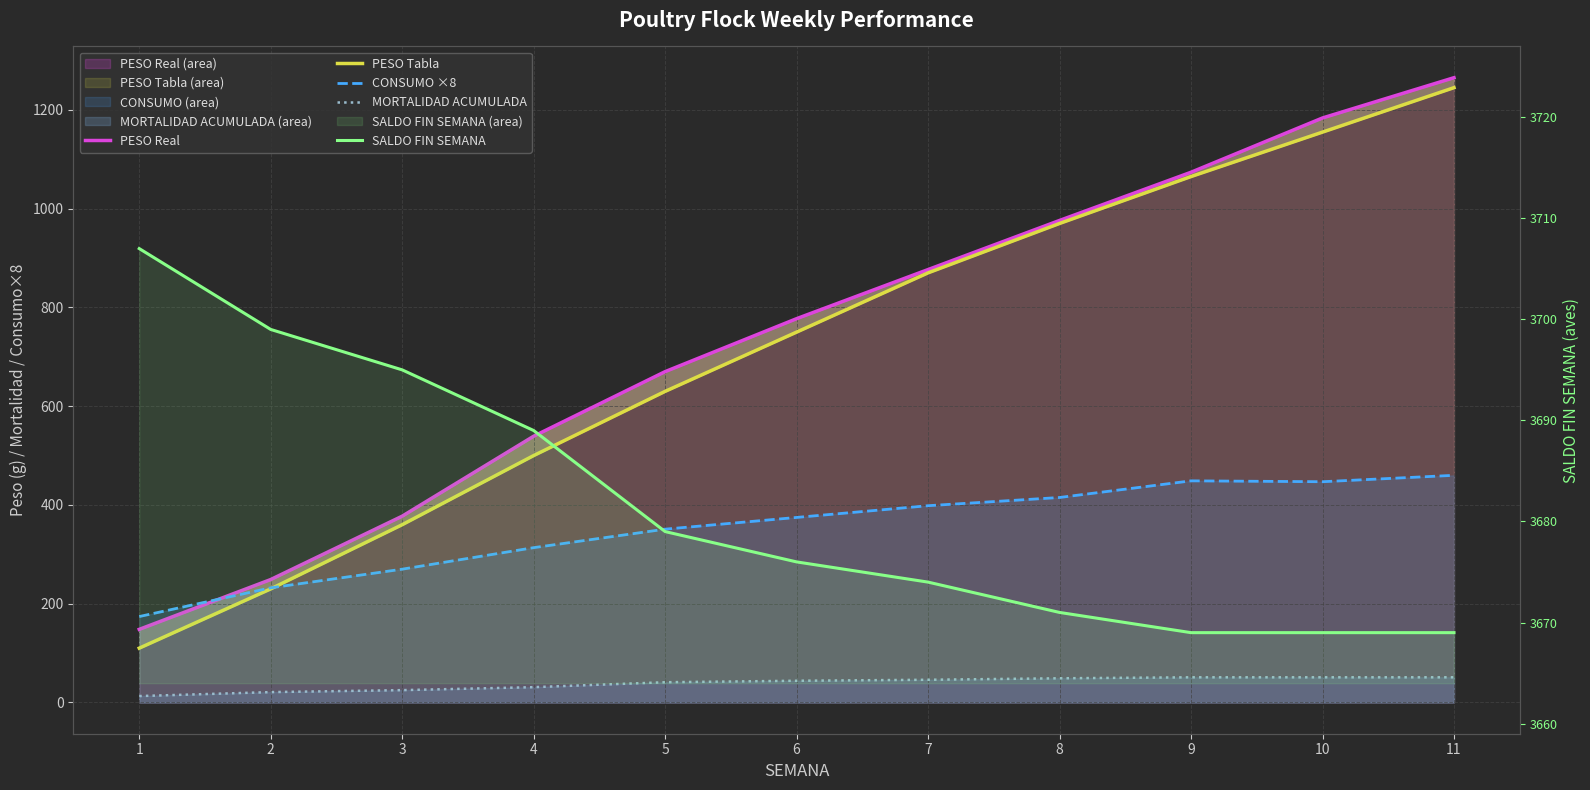

Rank the series at 9 from lowest to highest value.

MORTALIDAD ACUMULADA, CONSUMO ×8, PESO Tabla, PESO Real, SALDO FIN SEMANA